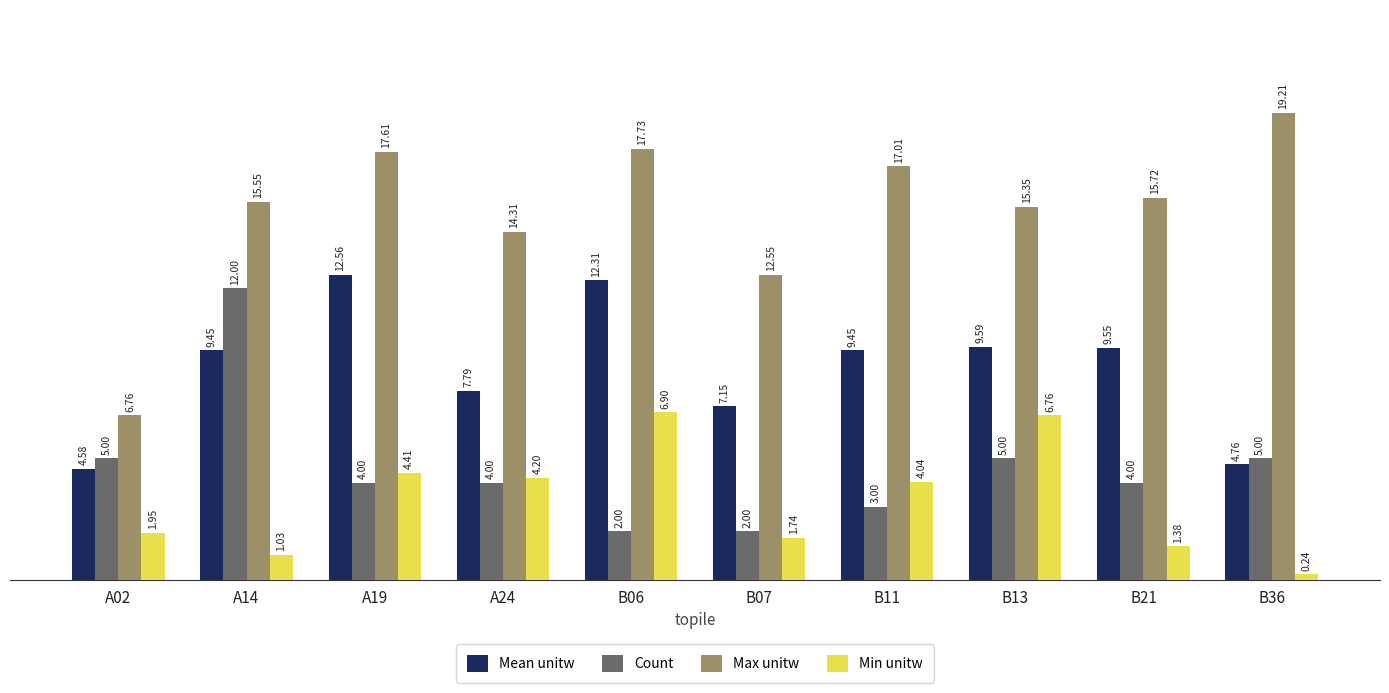

How many values in the Mean unitw series are below 9?

4